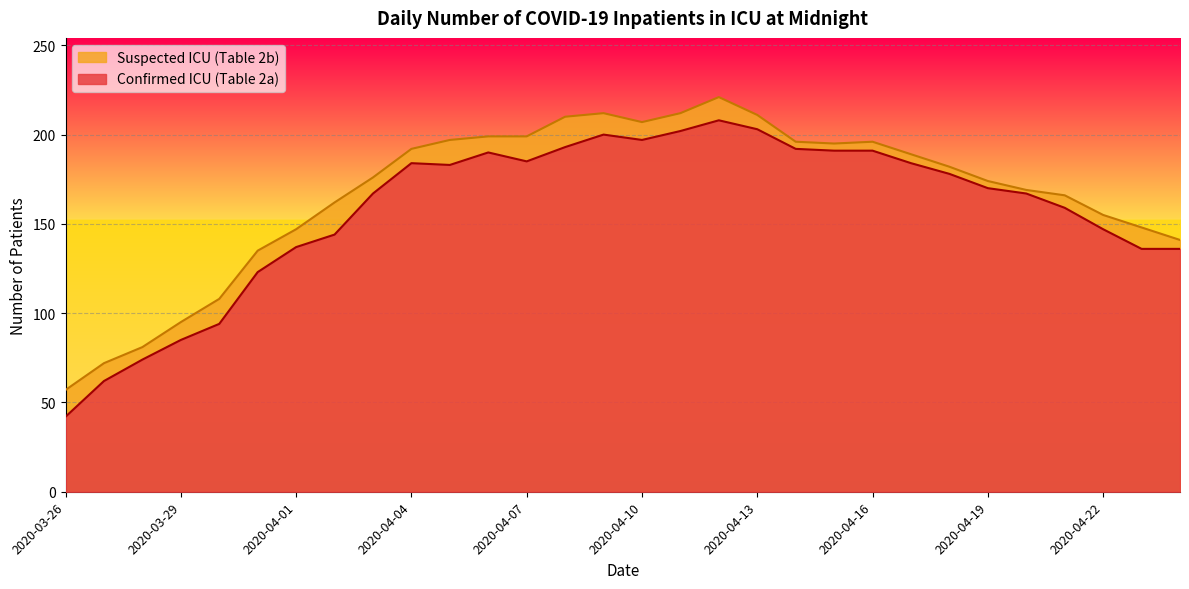

The value of Confirmed ICU (Table 2a) at 2020-03-28 is 112. True or false?

False